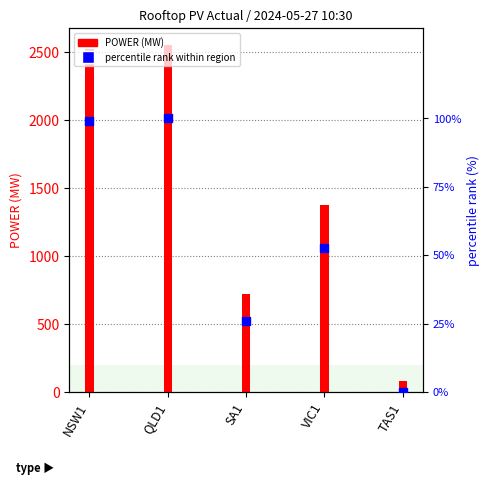

Which series has the largest total across all categories?

POWER (MW)